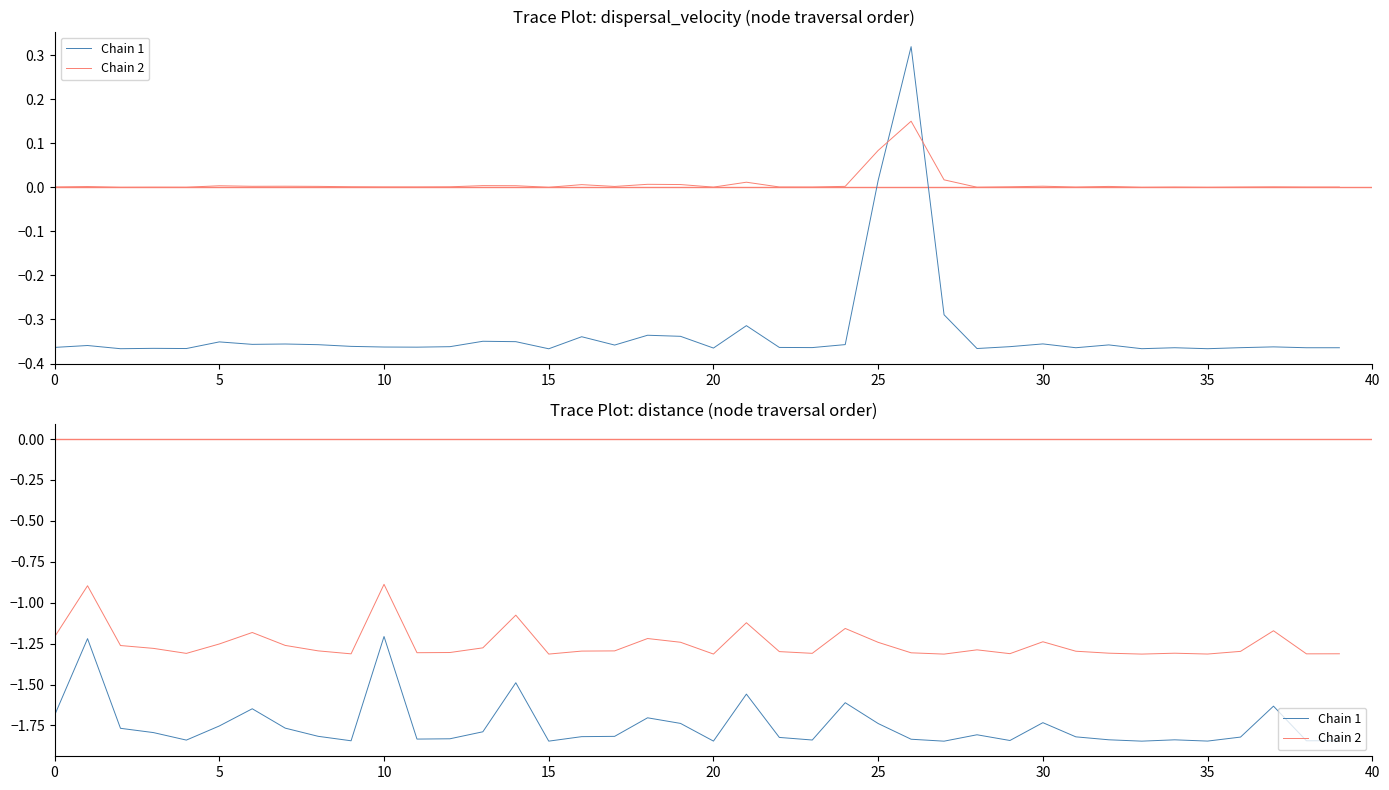

What is the sum of the Chain 2 values at 28 and 9?

-2.6